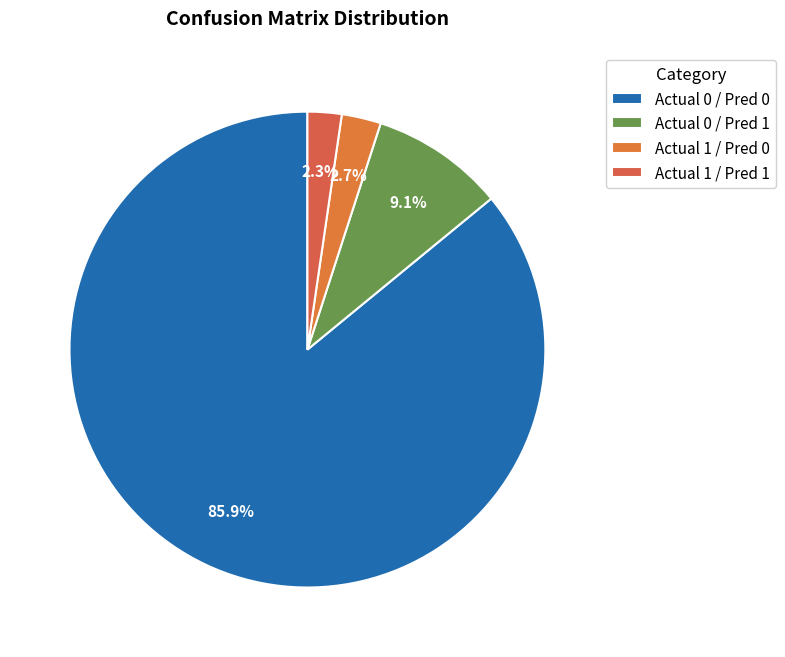

How many segments does this pie chart have?

4